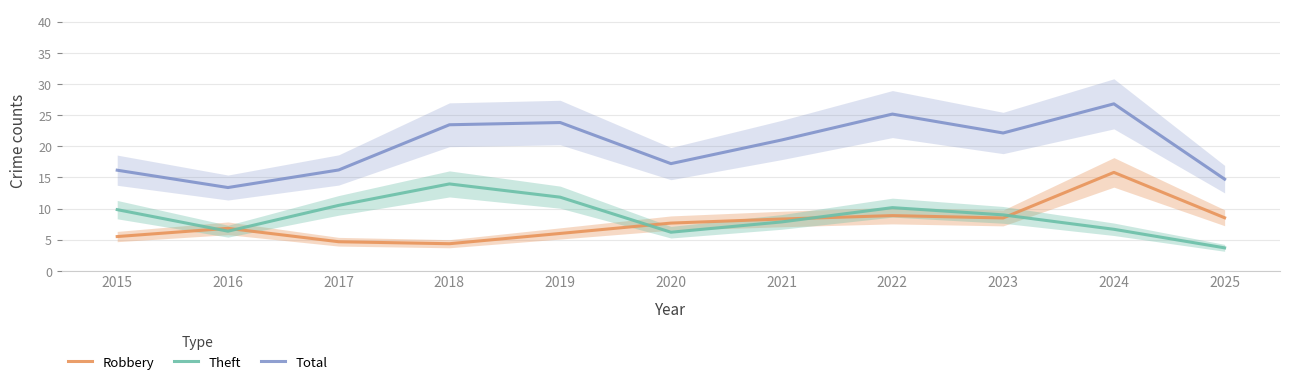

Which category has the lowest value across all series?

2025